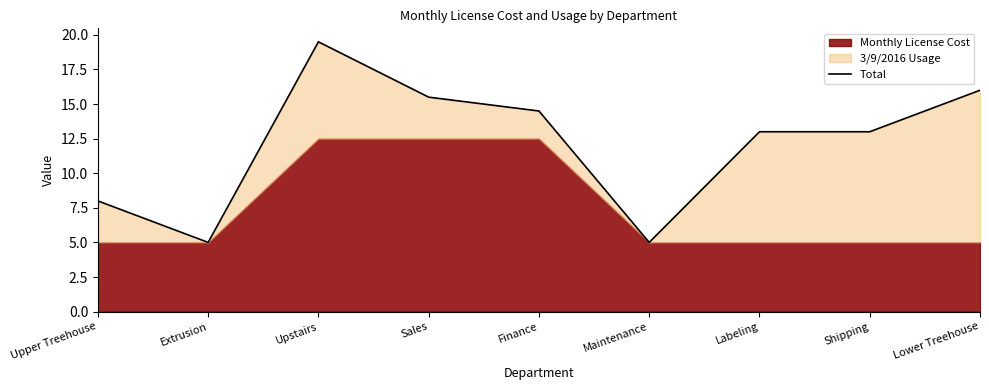

What is the change in value from Upper Treehouse to Extrusion?

-3.0